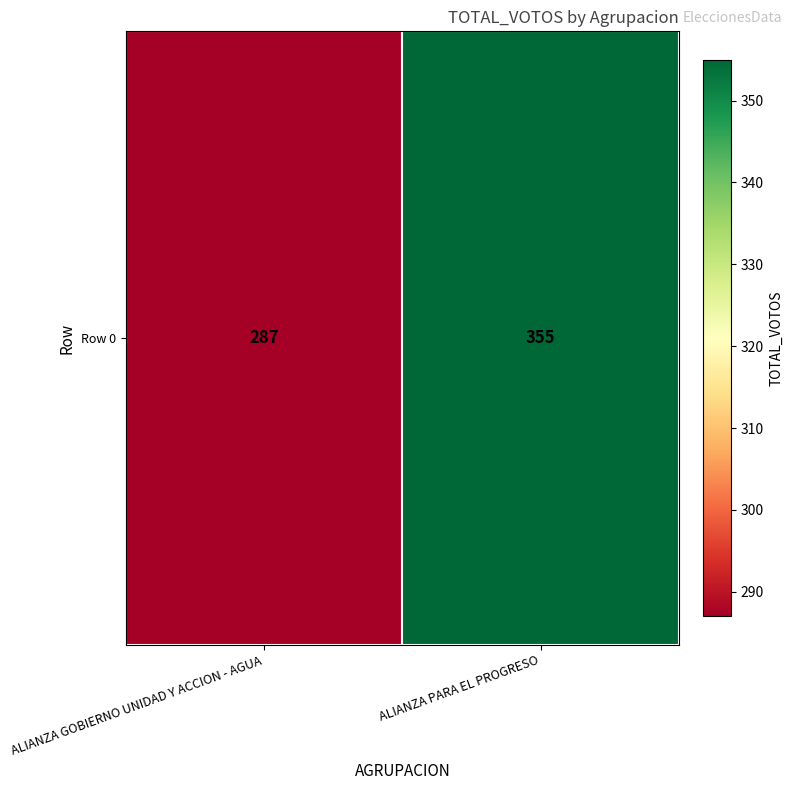

Reading left to right, extract all data points from this chart.

287	355